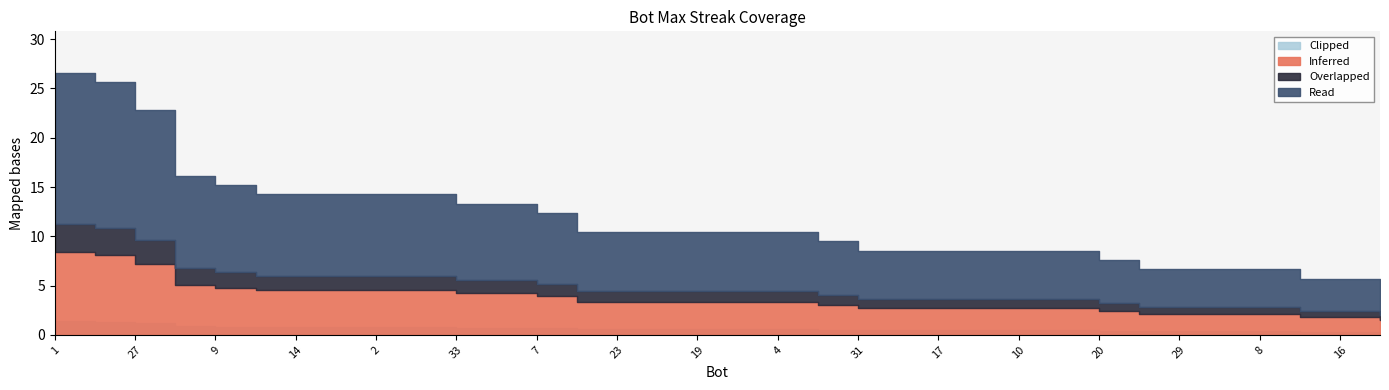

What is the label of the 14th point from the right?

31